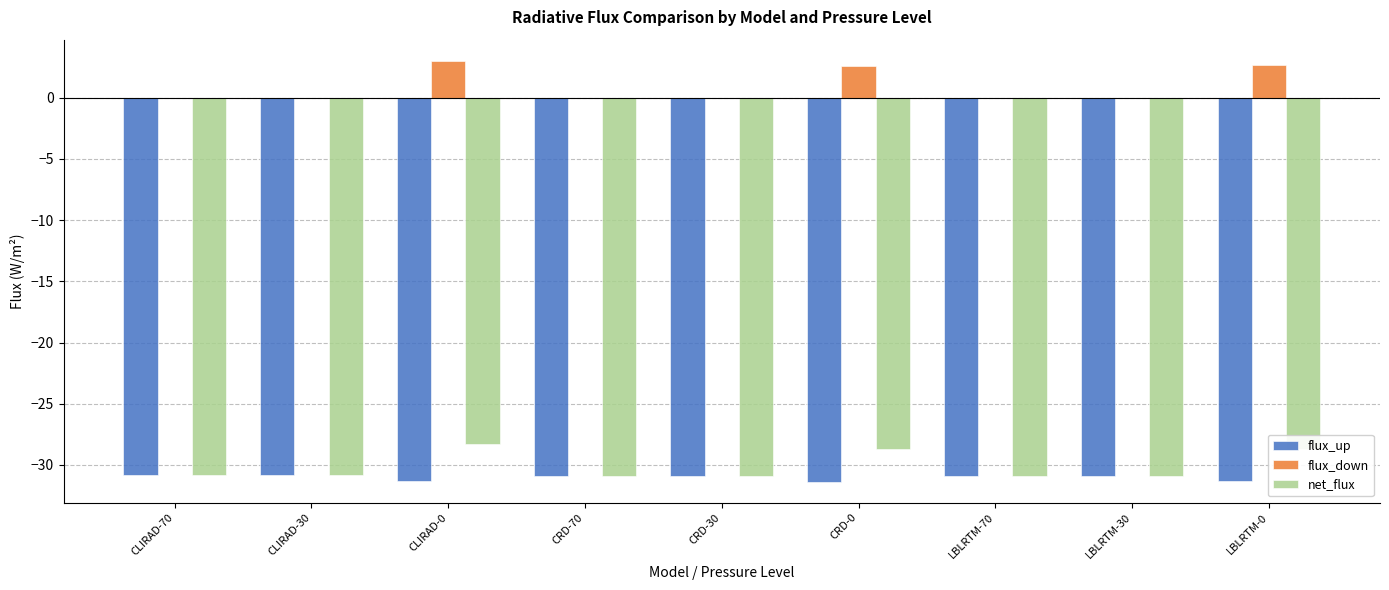

How many groups of bars are there?

9